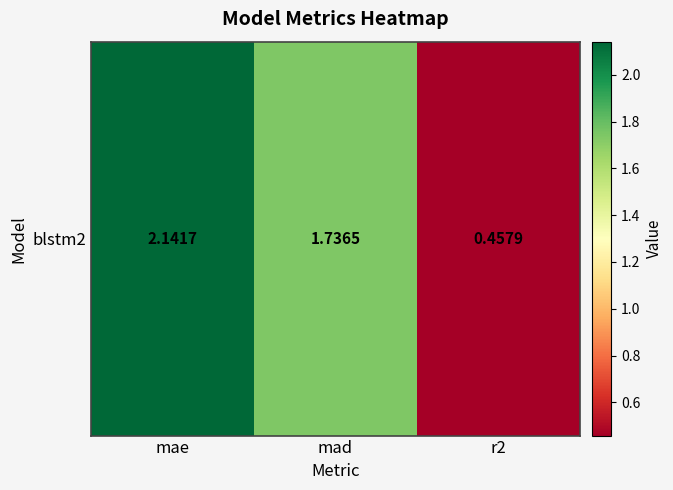

List the labels in order of value, smallest first.

r2, mad, mae